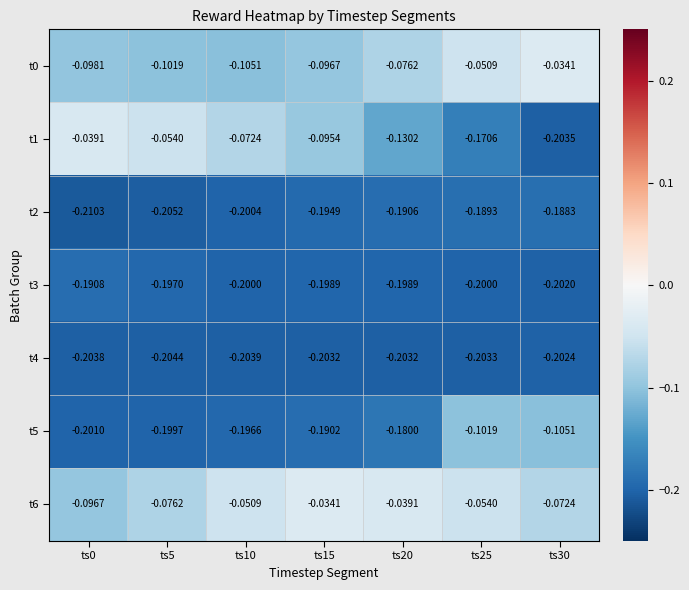

Is the value of t5 at ts25 greater than the value of t0 at ts20?

No